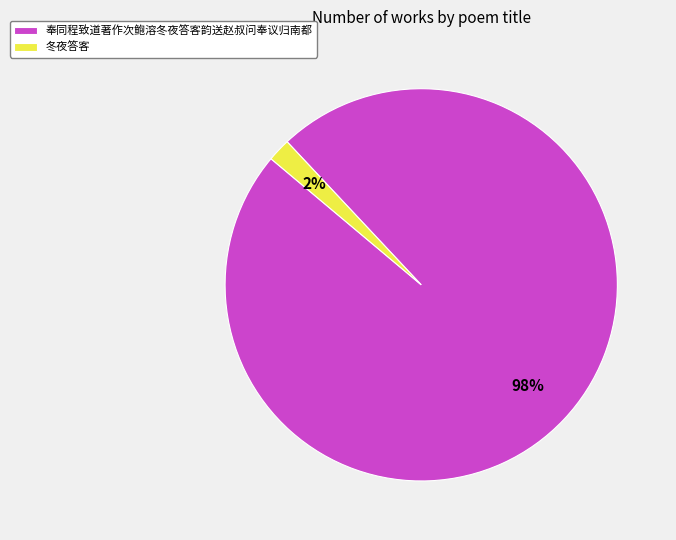

How many slices are in this pie chart?

2